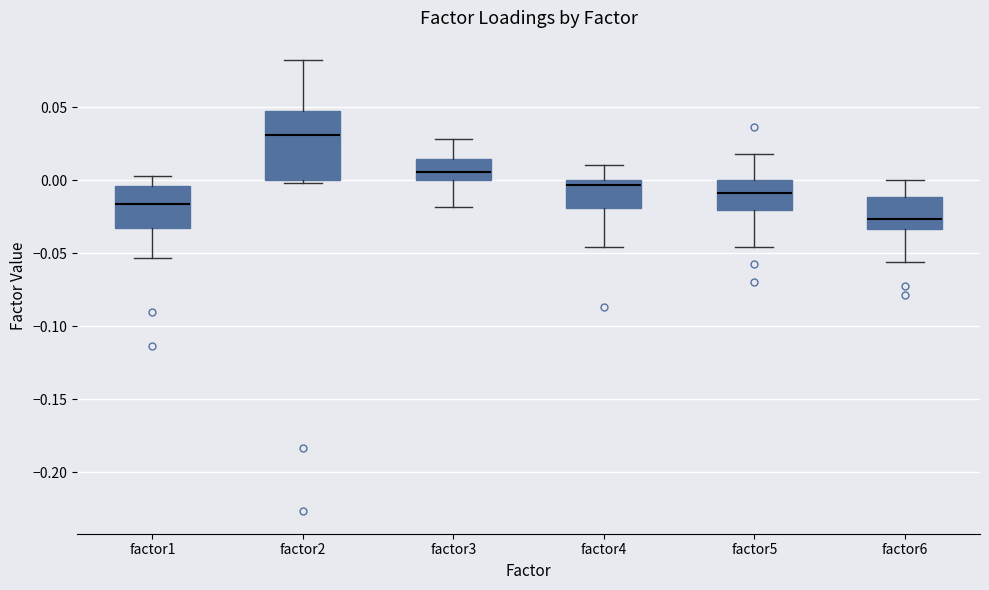

Which box's median line is the lowest?

factor6